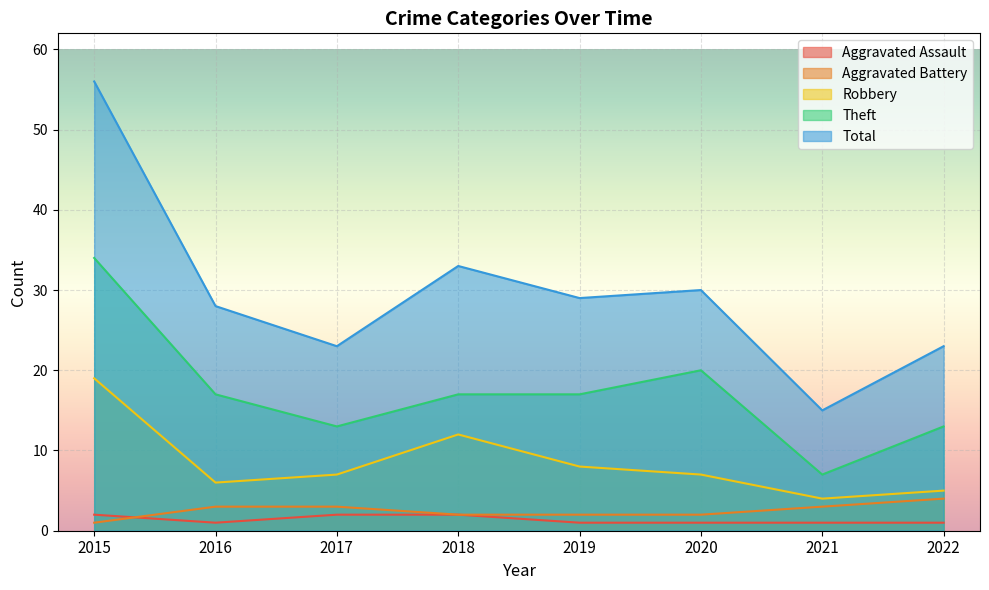

True or false: Robbery and Theft intersect in this chart.

False